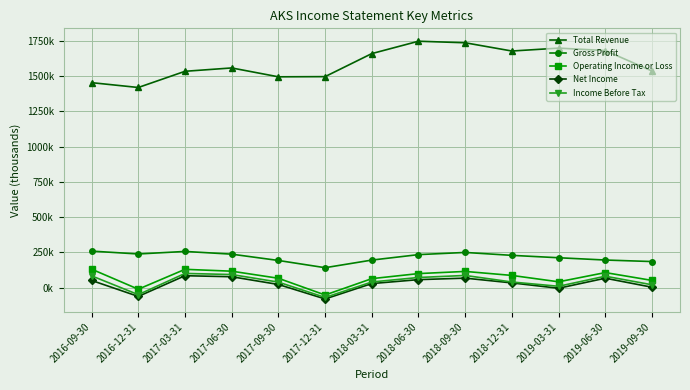

What is the average value of the Income Before Tax series?

41908